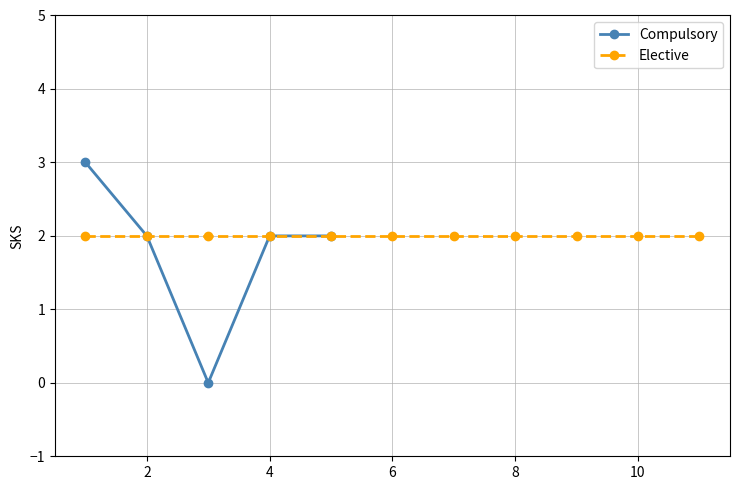

True or false: Compulsory has a value of 2 at Seminar Proposal.

True